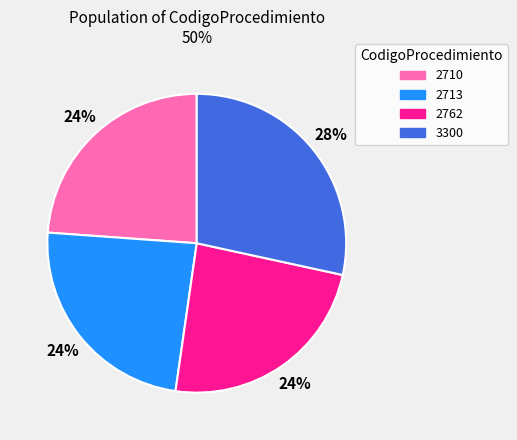

What is the largest slice in the pie chart?

3300